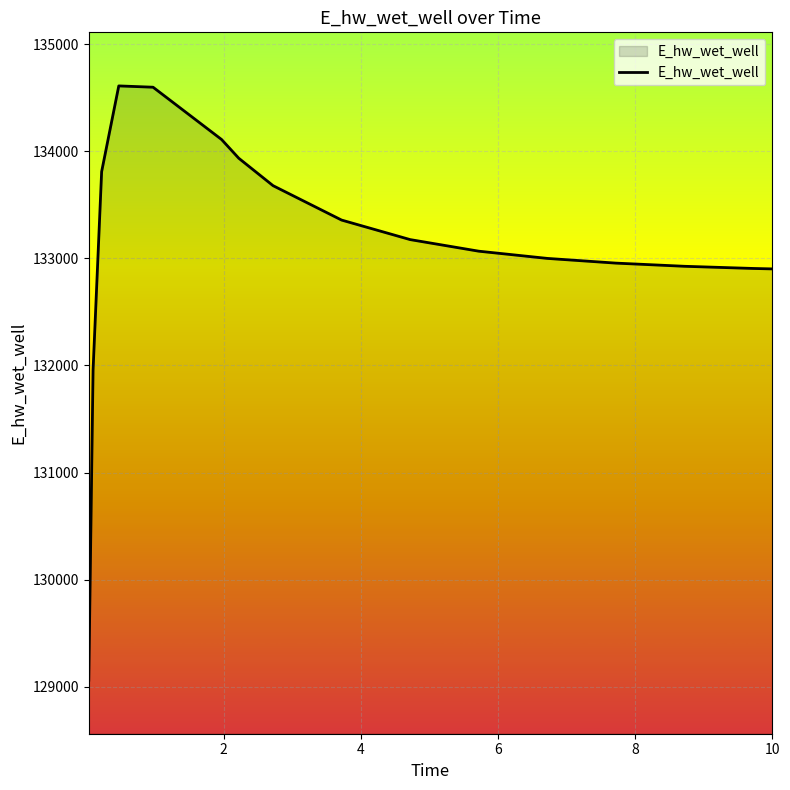

What is the difference between the maximum and minimum values?

5545.7